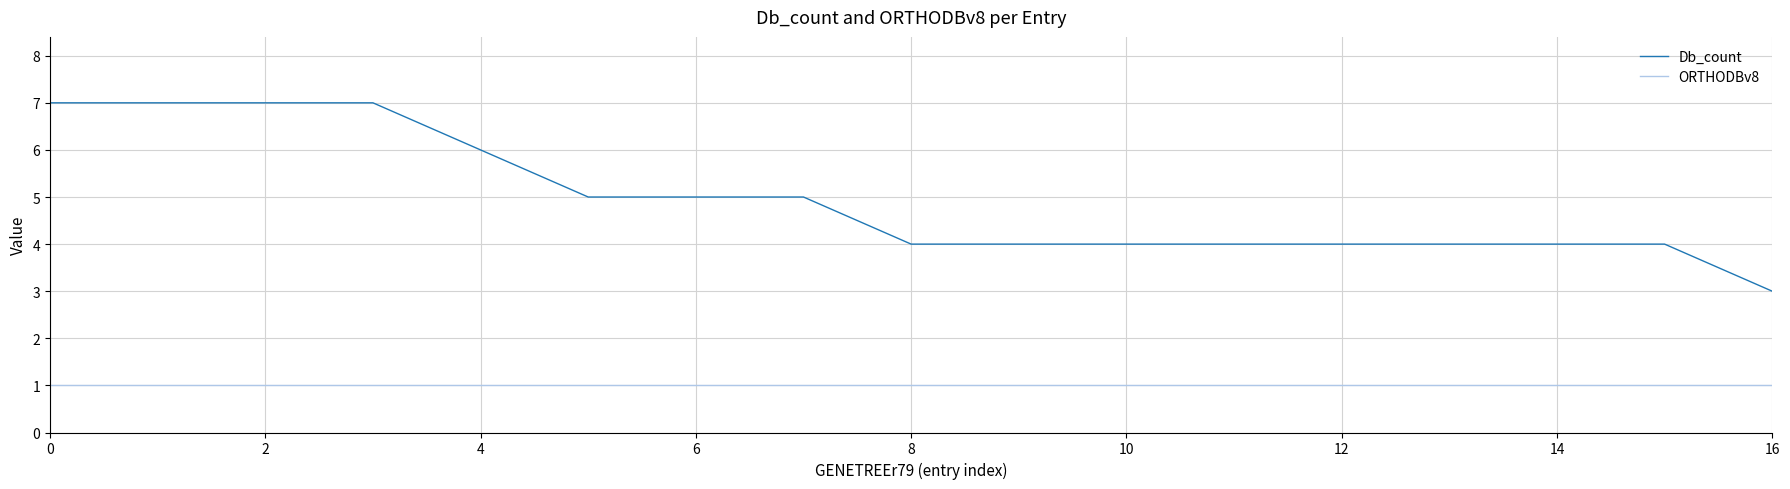

Rank the series by their maximum value, from highest to lowest.

Db_count, ORTHODBv8